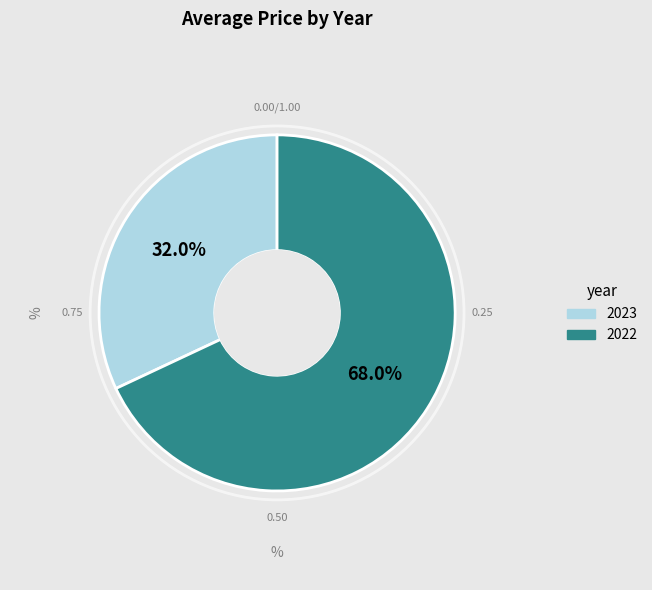

How many slices are in this pie chart?

2